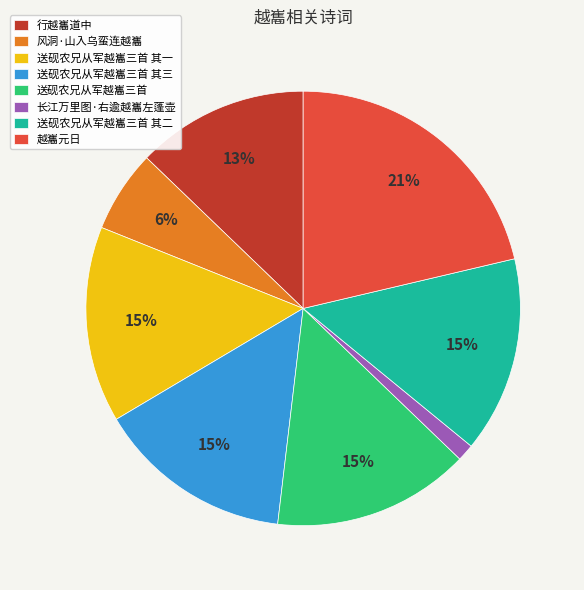

True or false: 行越巂道中 accounts for 13% of the total.

True